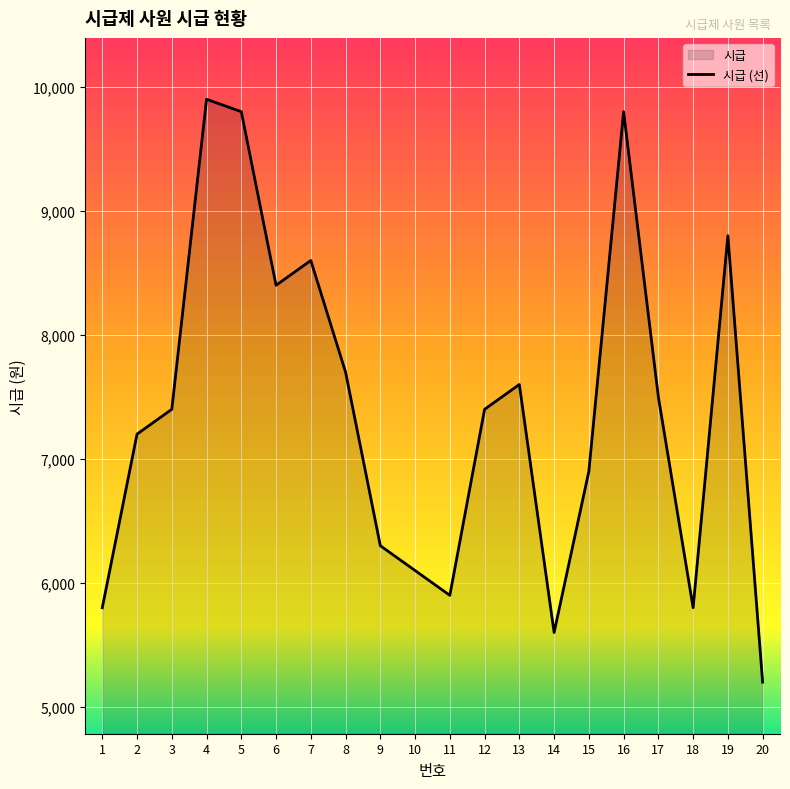

Reading left to right, extract all data points from this chart.

1=5800	2=7200	3=7400	4=9900	5=9800	6=8400	7=8600	8=7700	9=6300	10=6100	11=5900	12=7400	13=7600	14=5600	15=6900	16=9800	17=7500	18=5800	19=8800	20=5200